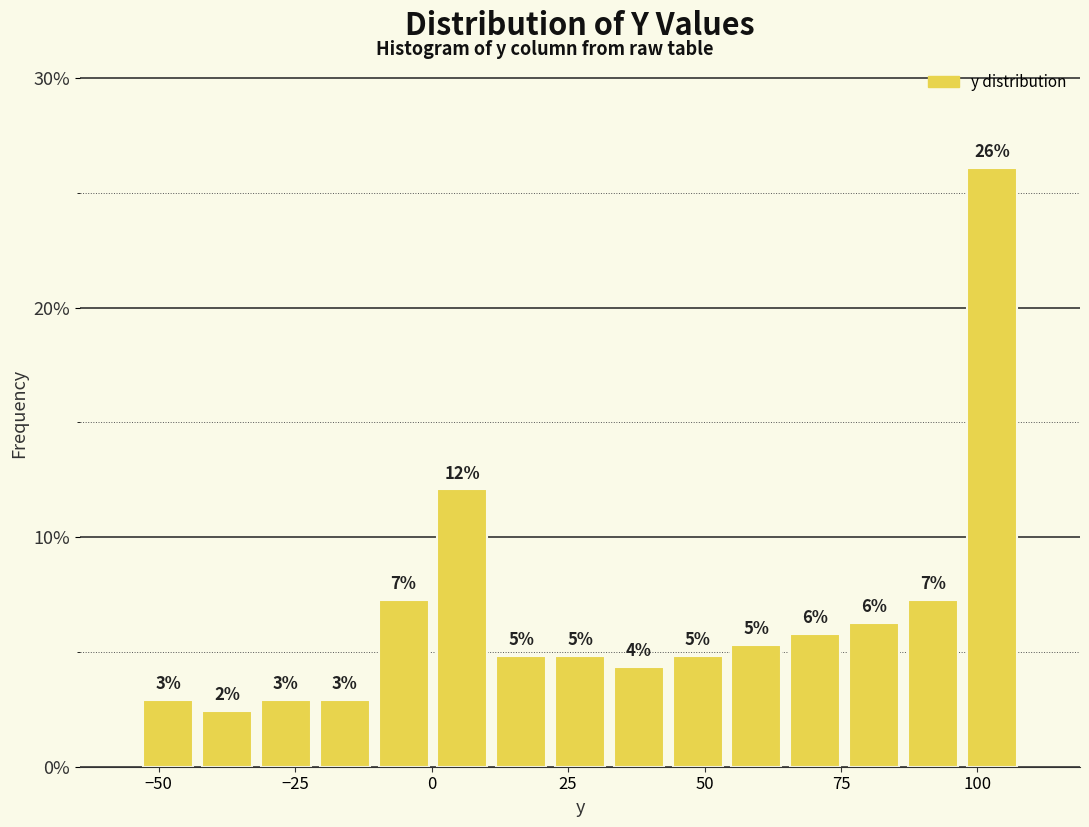

Read against the x-axis, roughly where is the centre of the tallest bar?

105